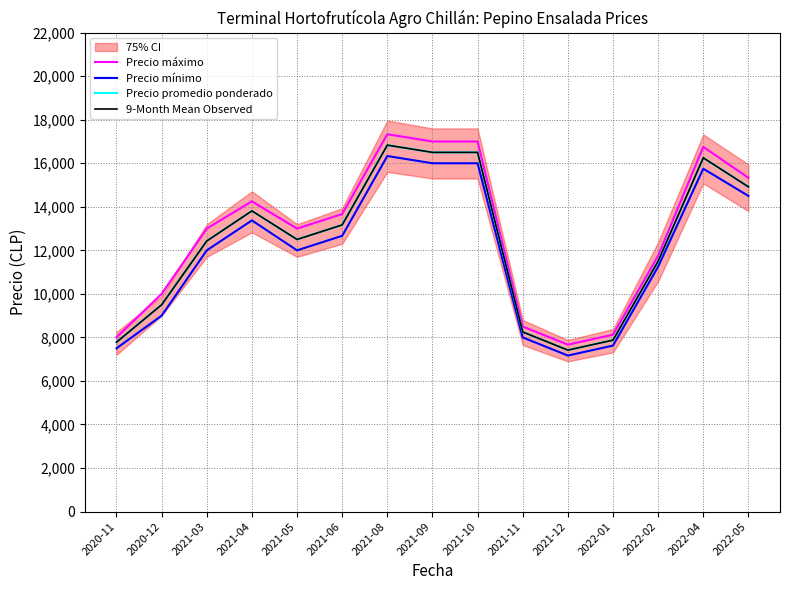

What is the value of the Precio promedio ponderado point at the 8th from the left?

16500